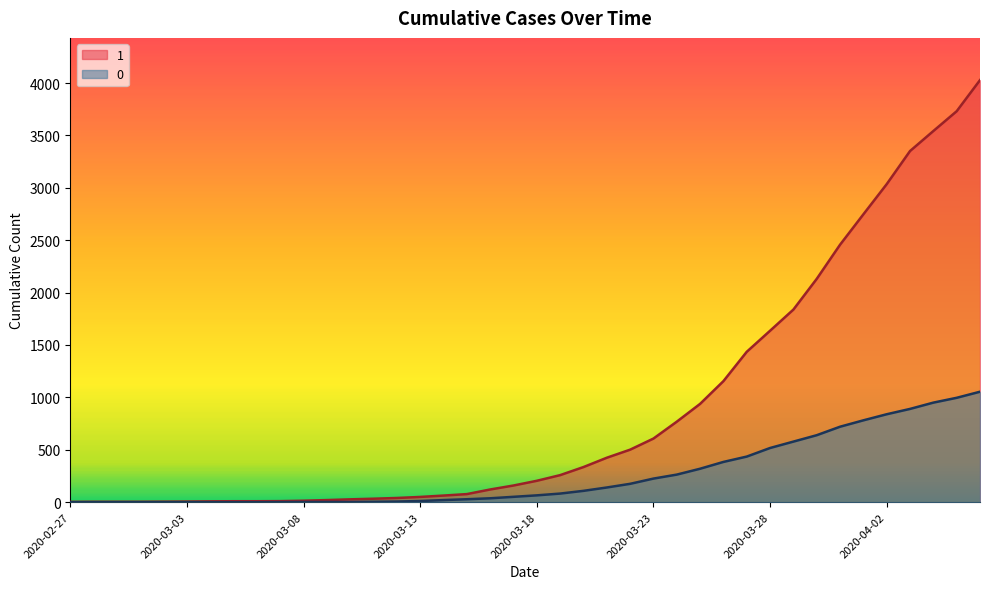

Reading left to right, what are all the values shown in this chart?

1: 3	4	4	4	5	6	8	9	9	10	14	20	27	33	40	50	63	77	121	159	204	258	335	424	501	607	768	938	1155	1435	1636	1838	2131	2457	2747	3035	3351	3542	3731	4028
0: 0	0	0	0	0	0	0	0	0	1	2	2	2	4	6	11	20	28	37	51	65	82	108	140	175	225	263	319	384	435	517	578	639	720	781	839	890	950	996	1054